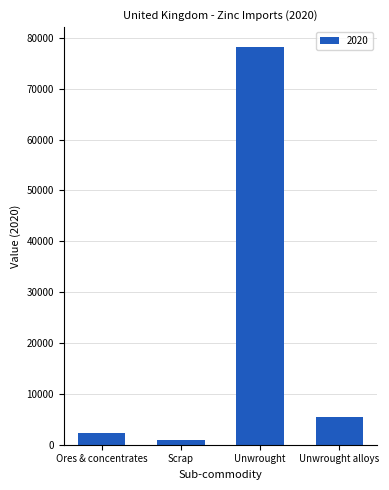

Reading left to right, extract all data points from this chart.

Ores & concentrates=2336	Scrap=984	Unwrought=78205	Unwrought alloys=5362